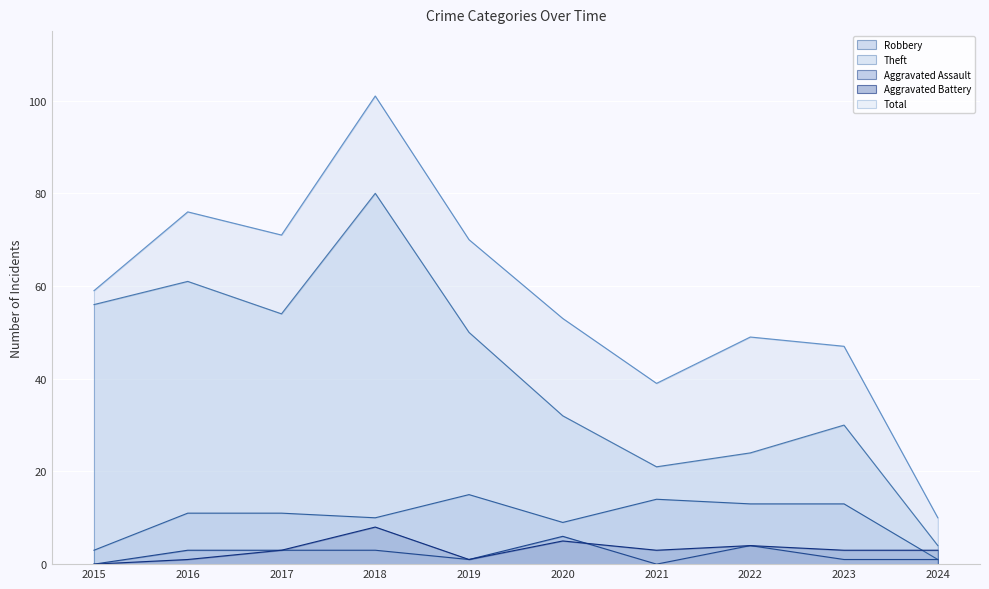

At which label does Total first exceed 59?

2016